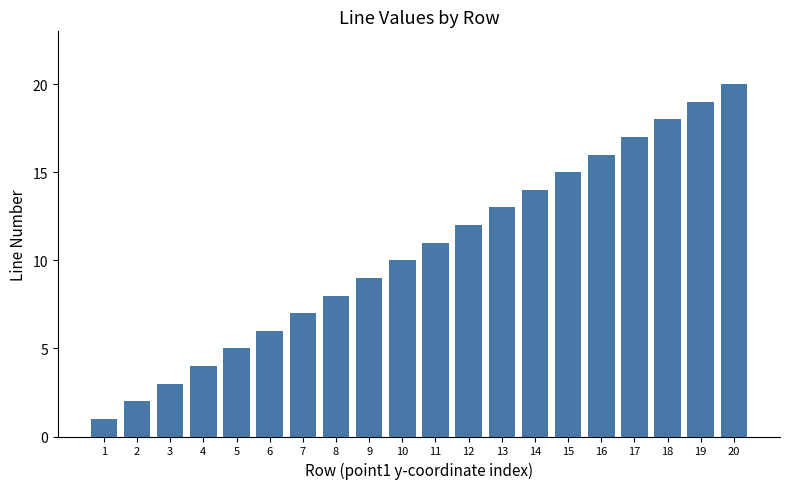

What is the greatest value displayed?

20